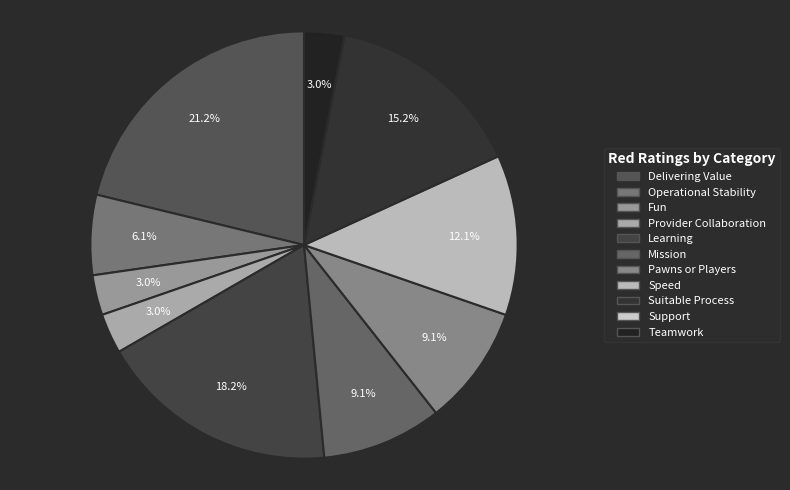

Which slice is the largest?

Delivering Value